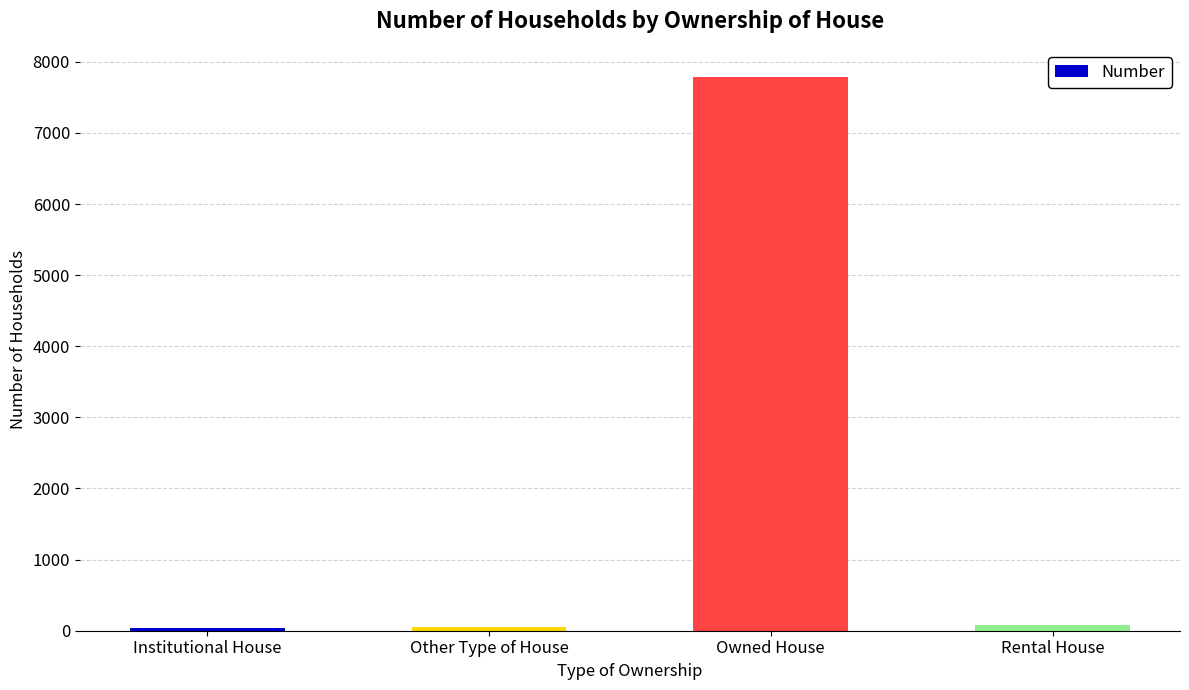

What is the difference between the second highest and minimum values?

44